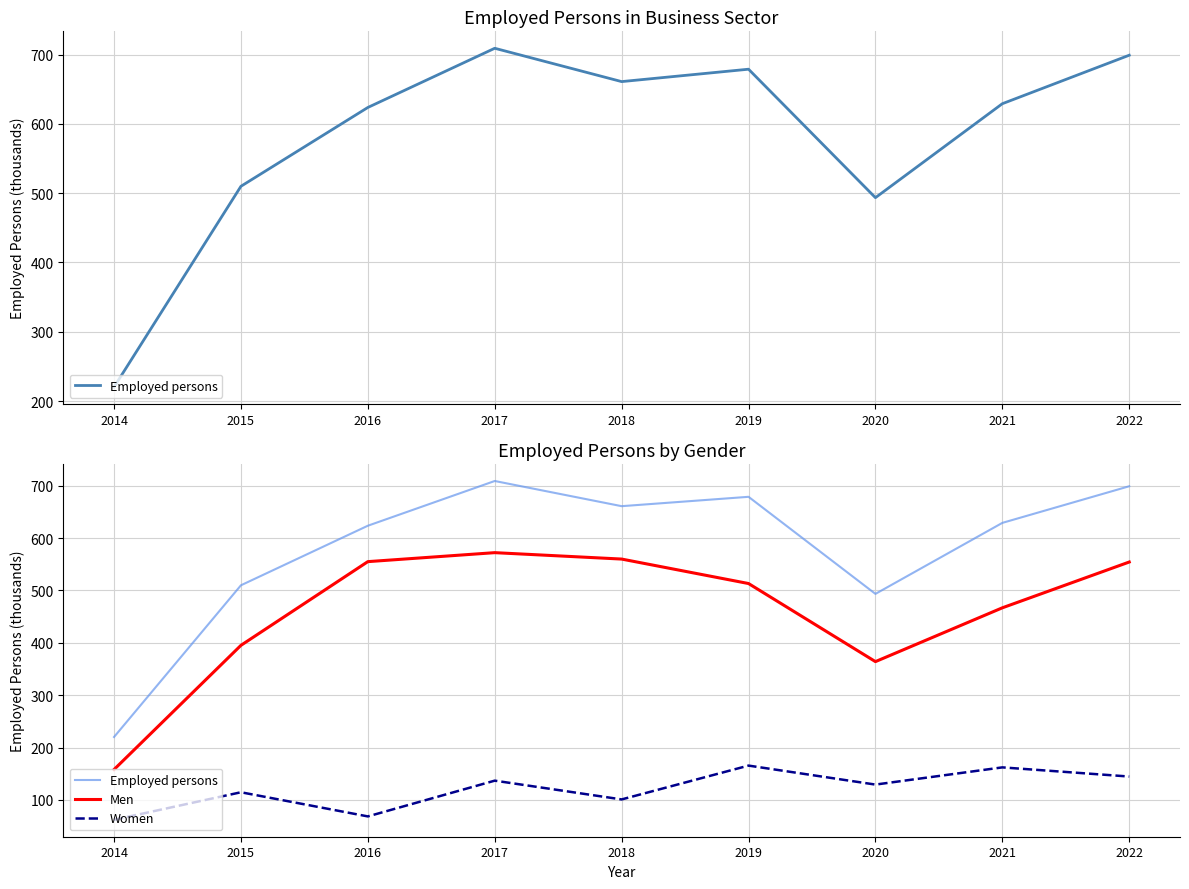

Where is Women nearest to the value 113?

2015